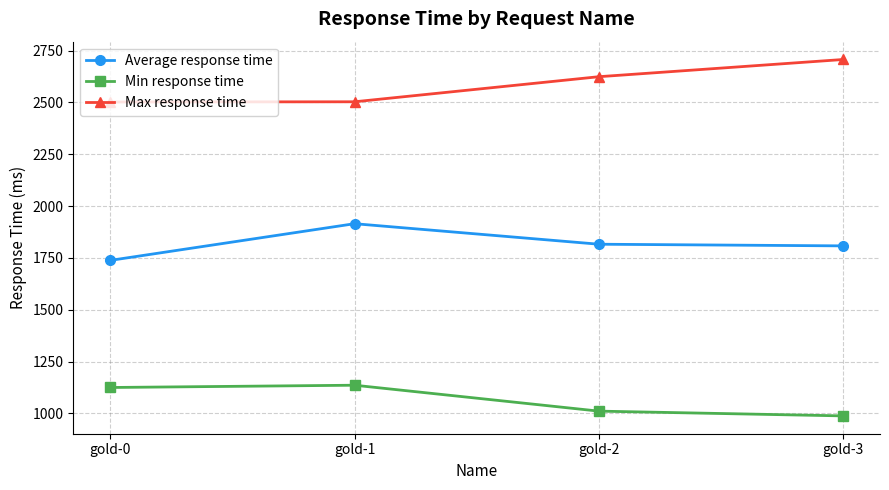

What is the value of the Max response time point at the 1st from the left?

2502